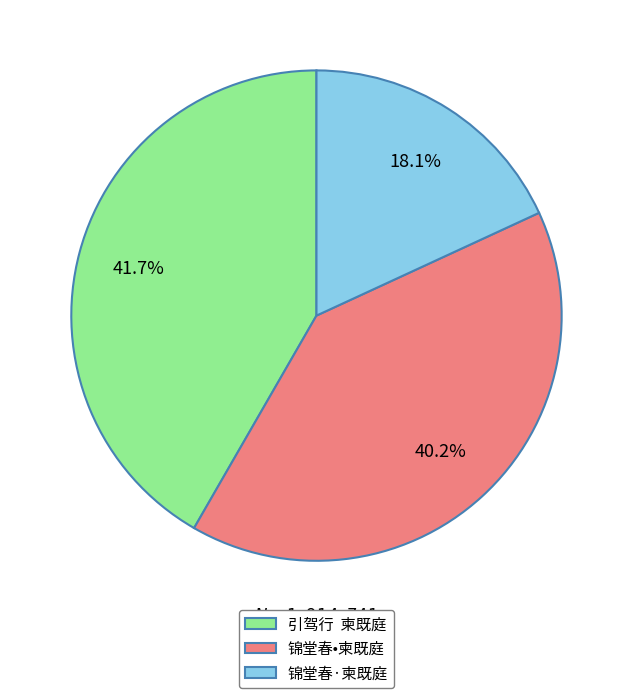

Combined, do 锦堂春•柬既庭 and 锦堂春·柬既庭 account for over 50%?

Yes